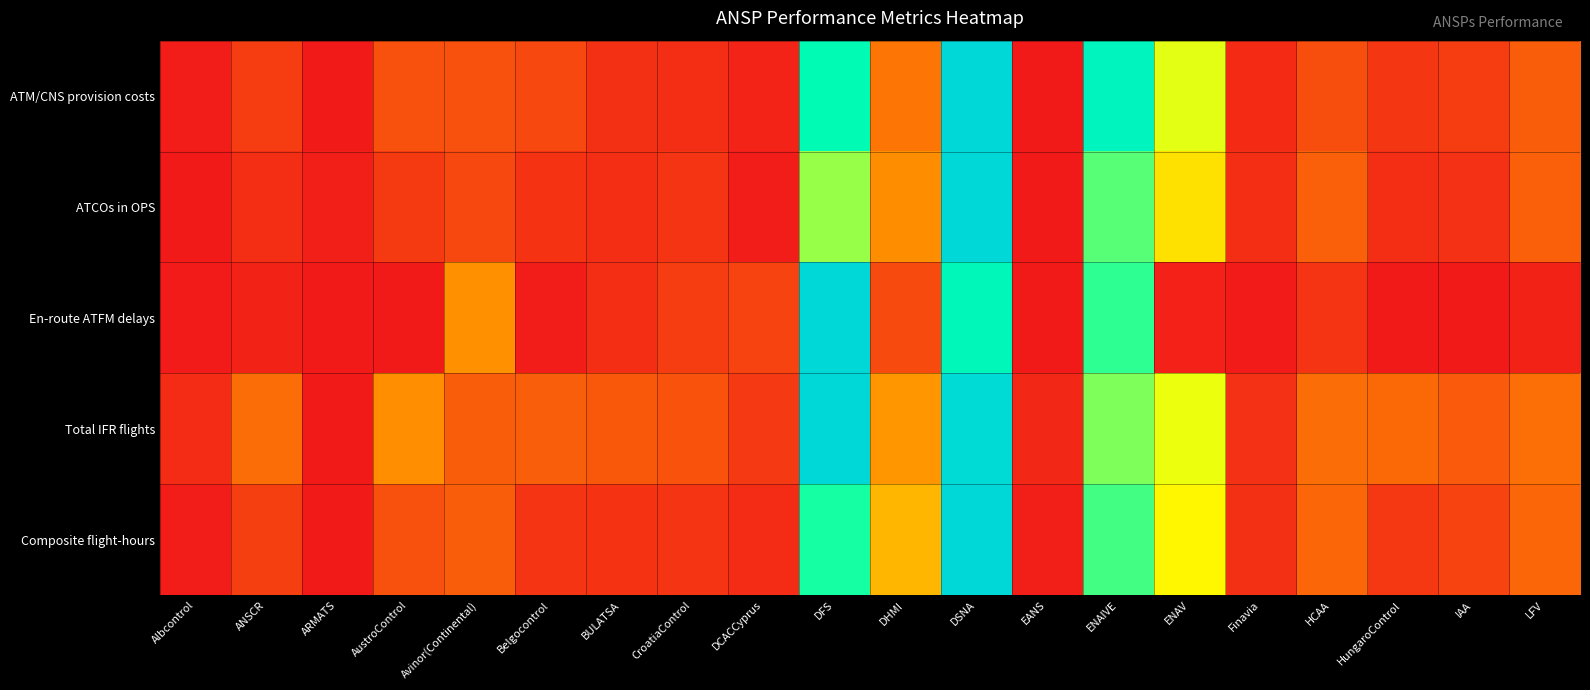

Reading left to right, transcribe all the data shown in this chart.

ATM/CNS provision costs: Albcontrol=0.0	ANSCR=0.1	ARMATS=0.0	AustroControl=0.1	Avinor(Continental)=0.1	Belgocontrol=0.1	BULATSA=0.1	CroatiaControl=0.1	DCACCyprus=0.0	DFS=0.8	DHMI=0.2	DSNA=1.0	EANS=0.0	ENAIVE=0.8	ENAV=0.6	Finavia=0.0	HCAA=0.1	HungaroControl=0.1	IAA=0.1	LFV=0.2
ATCOs in OPS: Albcontrol=0.0	ANSCR=0.1	ARMATS=0.0	AustroControl=0.1	Avinor(Continental)=0.1	Belgocontrol=0.1	BULATSA=0.1	CroatiaControl=0.1	DCACCyprus=0.0	DFS=0.6	DHMI=0.3	DSNA=1.0	EANS=0.0	ENAIVE=0.7	ENAV=0.5	Finavia=0.1	HCAA=0.2	HungaroControl=0.1	IAA=0.1	LFV=0.2
En-route ATFM delays: Albcontrol=0.0	ANSCR=0.0	ARMATS=0.0	AustroControl=0.0	Avinor(Continental)=0.3	Belgocontrol=0.0	BULATSA=0.1	CroatiaControl=0.1	DCACCyprus=0.1	DFS=1.0	DHMI=0.1	DSNA=0.8	EANS=0.0	ENAIVE=0.7	ENAV=0.0	Finavia=0.0	HCAA=0.1	HungaroControl=0.0	IAA=0.0	LFV=0.0
Total IFR flights: Albcontrol=0.0	ANSCR=0.2	ARMATS=0.0	AustroControl=0.3	Avinor(Continental)=0.2	Belgocontrol=0.2	BULATSA=0.2	CroatiaControl=0.1	DCACCyprus=0.1	DFS=1.0	DHMI=0.3	DSNA=1.0	EANS=0.0	ENAIVE=0.7	ENAV=0.6	Finavia=0.1	HCAA=0.2	HungaroControl=0.2	IAA=0.2	LFV=0.2
Composite flight-hours: Albcontrol=0.0	ANSCR=0.1	ARMATS=0.0	AustroControl=0.1	Avinor(Continental)=0.2	Belgocontrol=0.1	BULATSA=0.1	CroatiaControl=0.1	DCACCyprus=0.1	DFS=0.7	DHMI=0.4	DSNA=1.0	EANS=0.0	ENAIVE=0.7	ENAV=0.5	Finavia=0.1	HCAA=0.2	HungaroControl=0.1	IAA=0.1	LFV=0.2